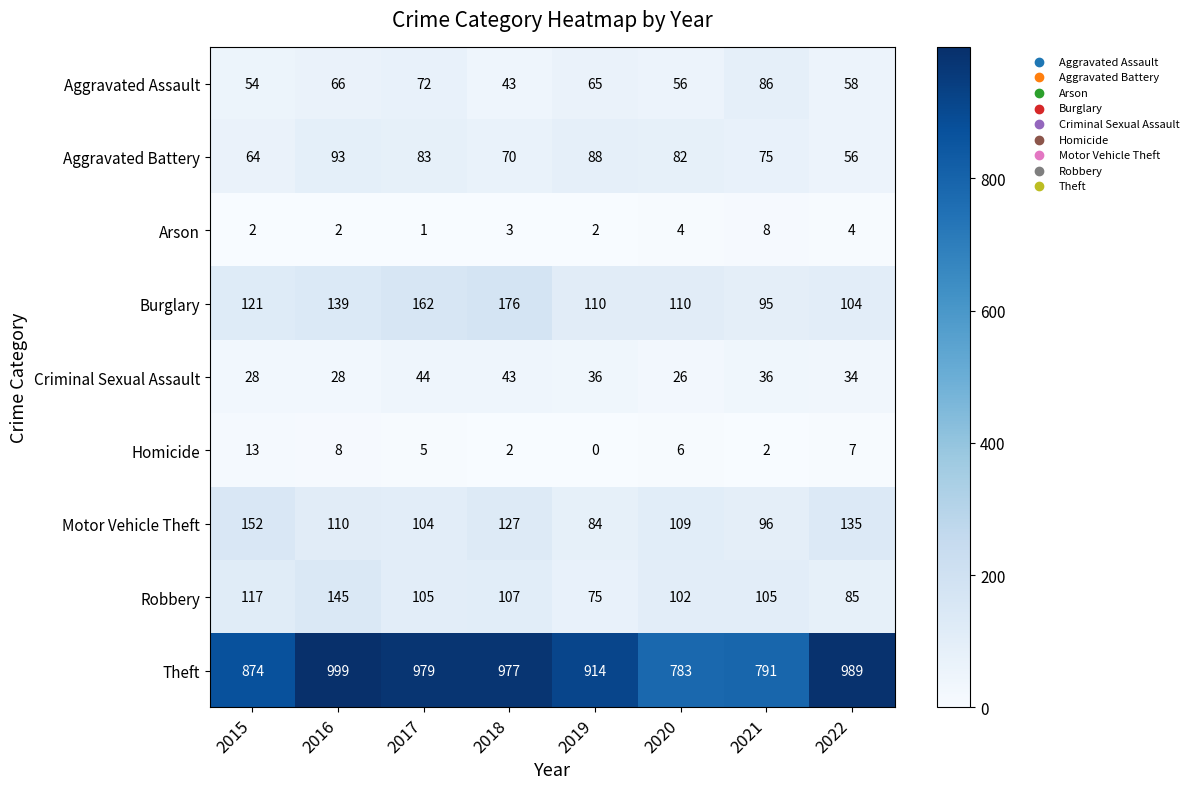

What is the total value across all series at 2018?

1548